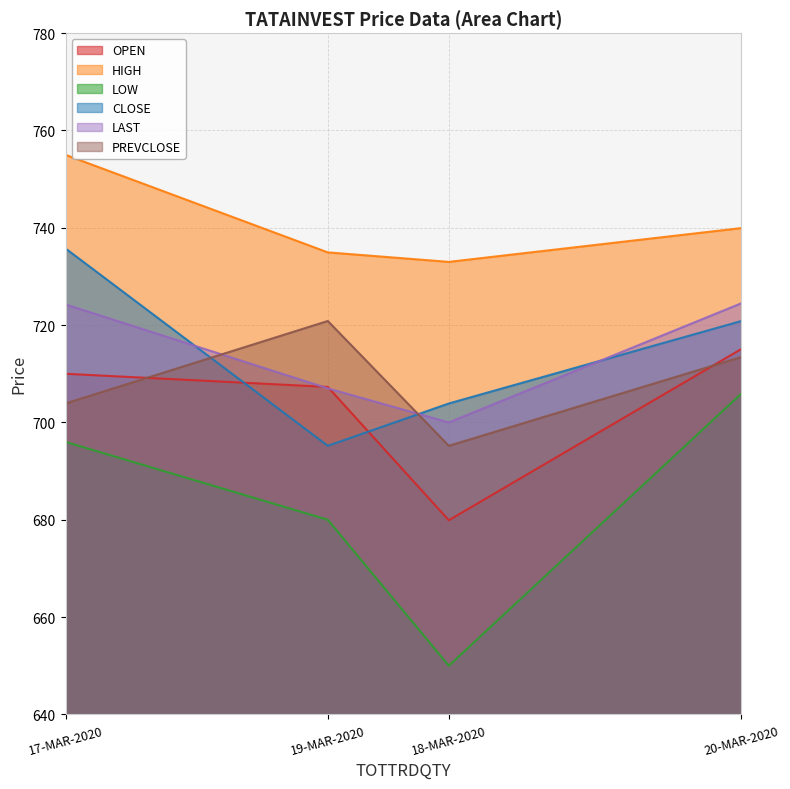

Reading left to right, transcribe all the data shown in this chart.

OPEN: 17-MAR-2020=710.0	18-MAR-2020=679.9	19-MAR-2020=707.3	20-MAR-2020=715.1
HIGH: 17-MAR-2020=755.0	18-MAR-2020=733.0	19-MAR-2020=735.0	20-MAR-2020=740.0
LOW: 17-MAR-2020=696.0	18-MAR-2020=650.0	19-MAR-2020=680.0	20-MAR-2020=706.0
CLOSE: 17-MAR-2020=735.8	18-MAR-2020=703.9	19-MAR-2020=695.2	20-MAR-2020=720.9
LAST: 17-MAR-2020=724.2	18-MAR-2020=700.0	19-MAR-2020=707.0	20-MAR-2020=724.5
PREVCLOSE: 17-MAR-2020=703.9	18-MAR-2020=695.2	19-MAR-2020=720.9	20-MAR-2020=713.5